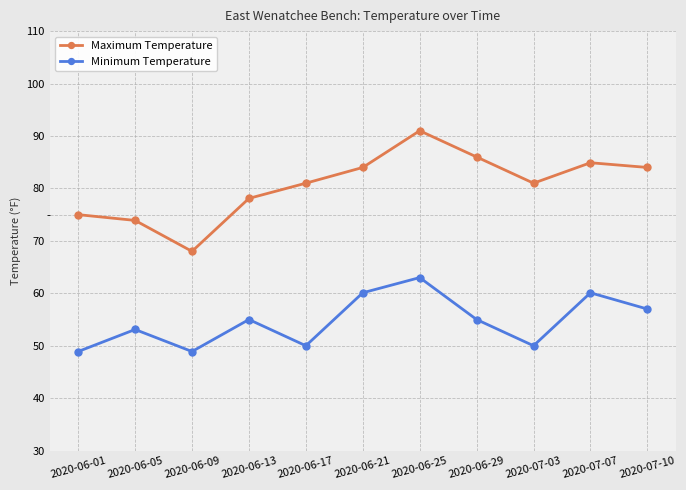

Between 2020-06-13 and 2020-06-21, which series saw the biggest shift?

Maximum Temperature